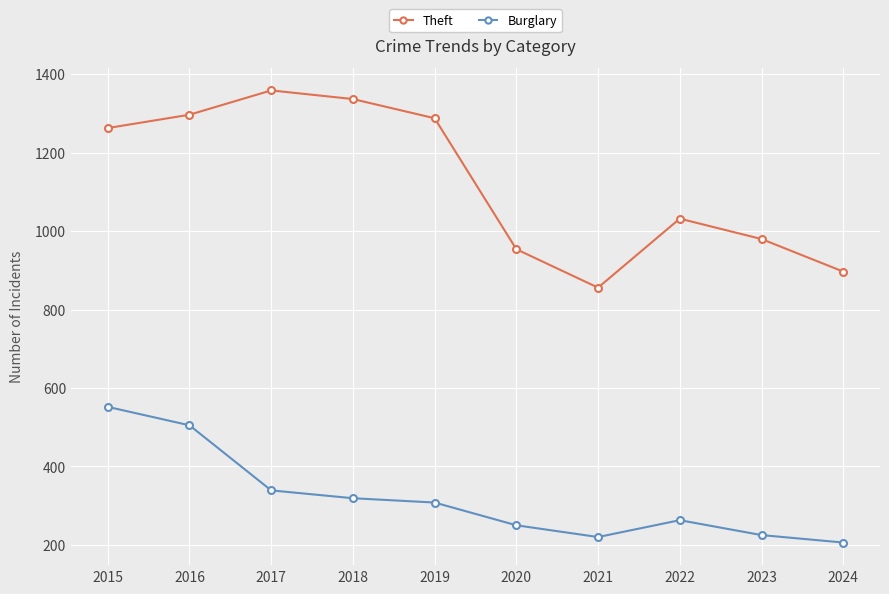

What is the minimum value for Theft?

856